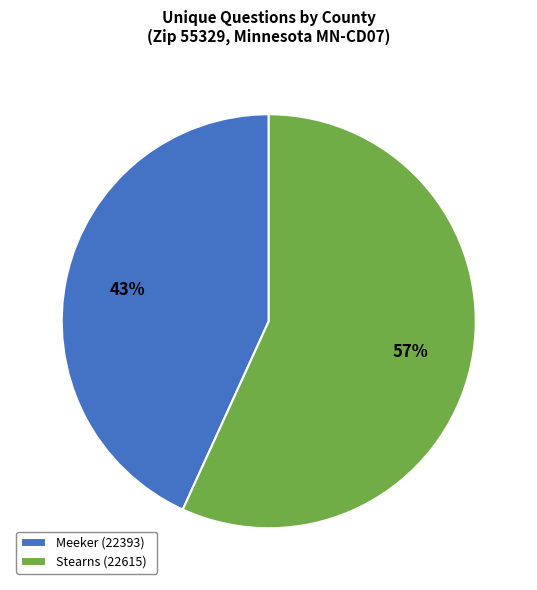

Do Stearns (22615) and Meeker (22393) together represent more than half of the pie?

Yes